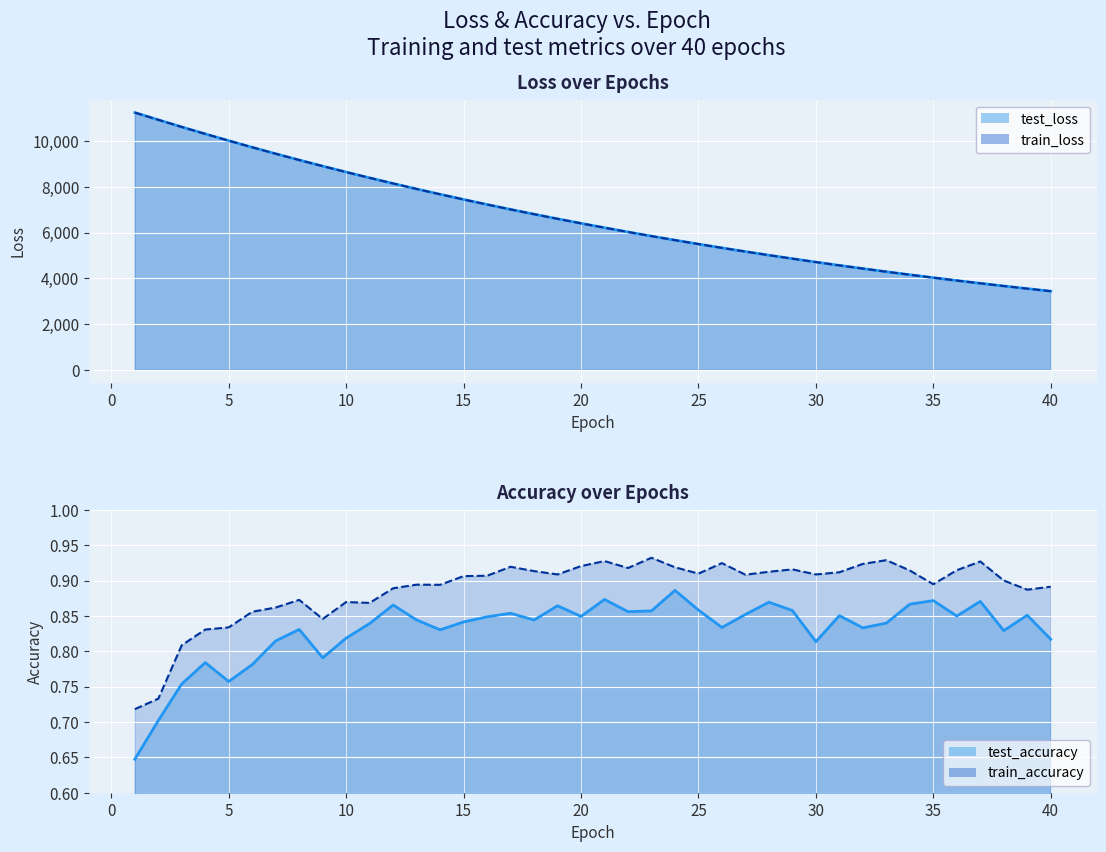

Reading left to right, list all the values displayed in this chart.

test_loss: 1=11255.8	2=10939.2	3=10625.4	4=10321.3	5=10025.2	6=9735.3	7=9453.1	8=9178.5	9=8911.7	10=8651.0	11=8397.7	12=8151.1	13=7911.6	14=7678.6	15=7451.8	16=7231.1	17=7016.7	18=6808.1	19=6605.0	20=6407.6	21=6215.7	22=6029.2	23=5847.6	24=5671.1	25=5499.9	26=5333.1	27=5171.0	28=5013.5	29=4860.4	30=4711.9	31=4567.1	32=4426.7	33=4290.0	34=4157.5	35=4028.5	36=3903.4	37=3781.7	38=3663.8	39=3548.7	40=3437.6
train_loss: 1=11255.2	2=10938.2	3=10625.1	4=10321.0	5=10024.5	6=9734.7	7=9452.8	8=9178.1	9=8911.1	10=8650.6	11=8397.5	12=8151.1	13=7911.4	14=7678.3	15=7451.5	16=7231.0	17=7016.4	18=6807.7	19=6604.8	20=6407.4	21=6215.4	22=6028.8	23=5847.4	24=5671.0	25=5499.6	26=5332.8	27=5170.8	28=5013.3	29=4860.2	30=4711.5	31=4566.9	32=4426.4	33=4289.8	34=4157.3	35=4028.4	36=3903.2	37=3781.5	38=3663.4	39=3548.7	40=3437.2
test_accuracy: 1=0.6	2=0.7	3=0.8	4=0.8	5=0.8	6=0.8	7=0.8	8=0.8	9=0.8	10=0.8	11=0.8	12=0.9	13=0.8	14=0.8	15=0.8	16=0.8	17=0.9	18=0.8	19=0.9	20=0.8	21=0.9	22=0.9	23=0.9	24=0.9	25=0.9	26=0.8	27=0.9	28=0.9	29=0.9	30=0.8	31=0.9	32=0.8	33=0.8	34=0.9	35=0.9	36=0.8	37=0.9	38=0.8	39=0.9	40=0.8
train_accuracy: 1=0.7	2=0.7	3=0.8	4=0.8	5=0.8	6=0.9	7=0.9	8=0.9	9=0.8	10=0.9	11=0.9	12=0.9	13=0.9	14=0.9	15=0.9	16=0.9	17=0.9	18=0.9	19=0.9	20=0.9	21=0.9	22=0.9	23=0.9	24=0.9	25=0.9	26=0.9	27=0.9	28=0.9	29=0.9	30=0.9	31=0.9	32=0.9	33=0.9	34=0.9	35=0.9	36=0.9	37=0.9	38=0.9	39=0.9	40=0.9